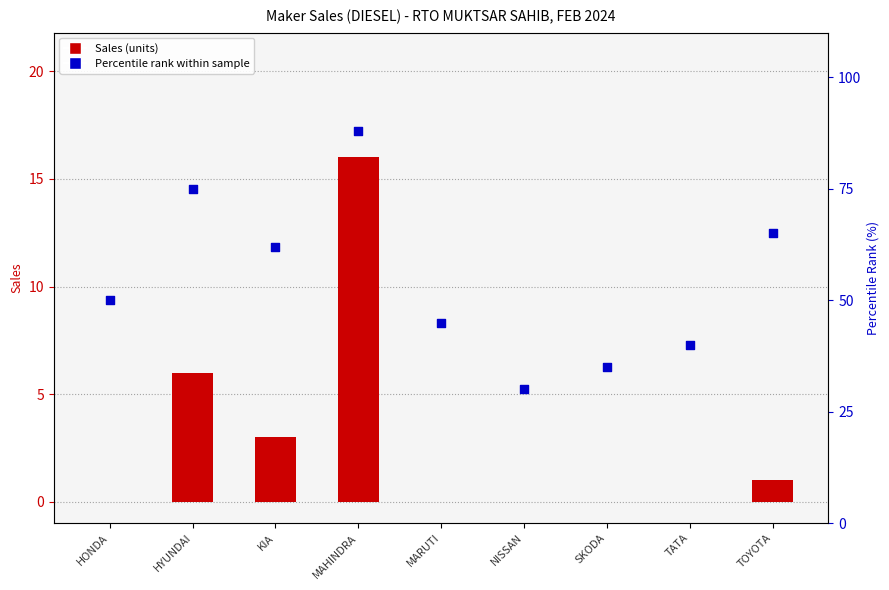

Which series contains the highest Y value?

Percentile rank within sample